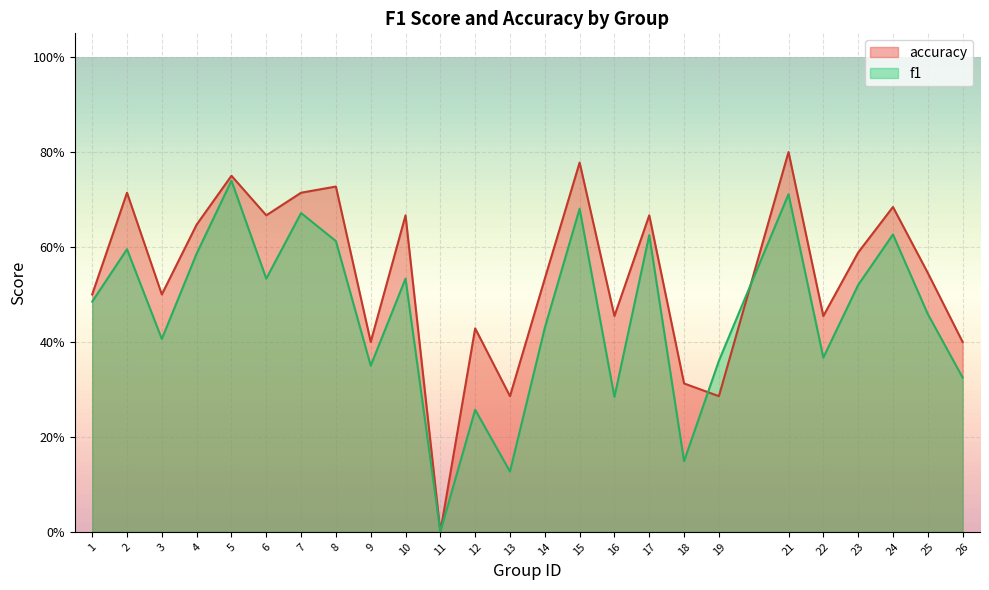

How many categories are shown in the chart?

25